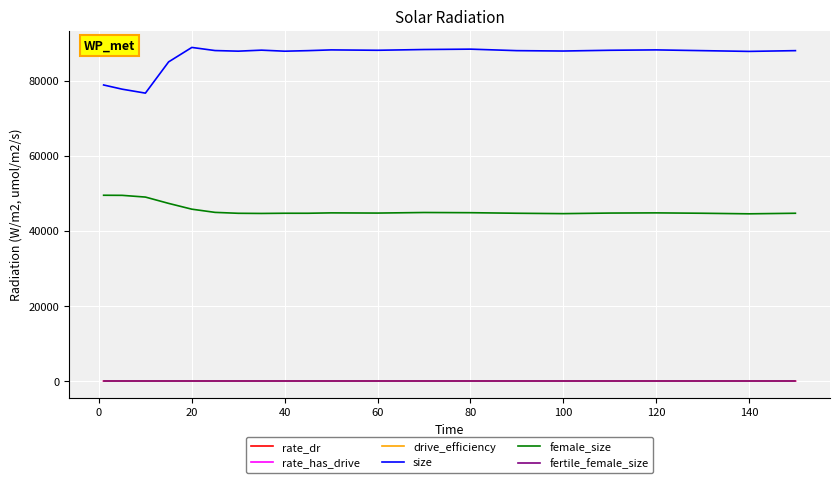

True or false: female_size and rate_has_drive intersect in this chart.

False